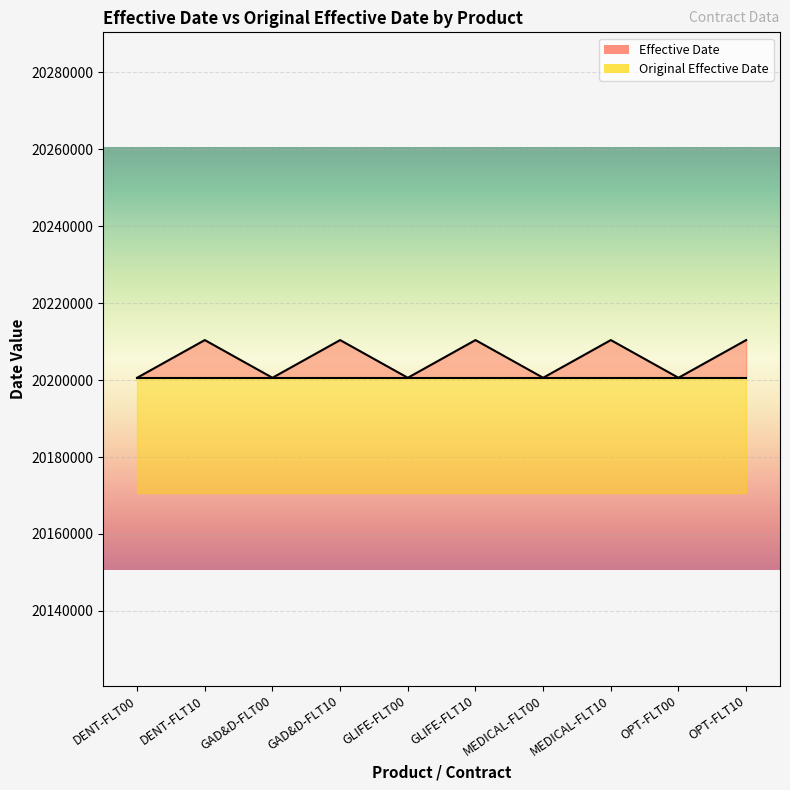

What is the greatest value displayed?

20210401